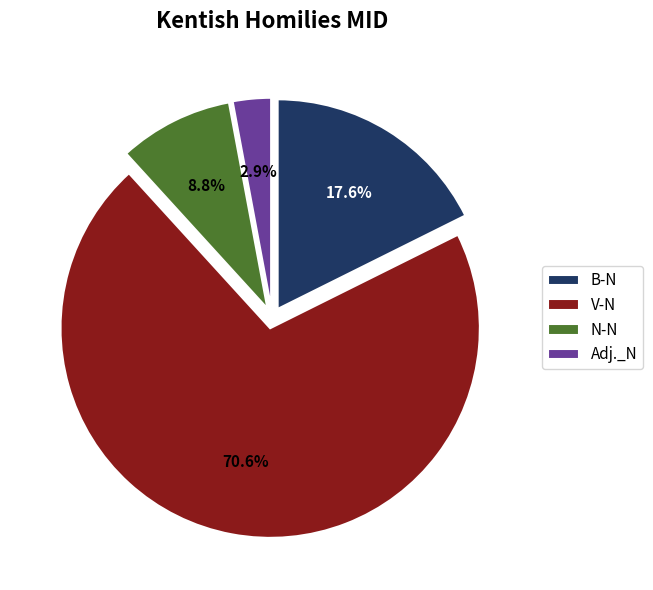

Is Adj._N the majority of the pie?

No